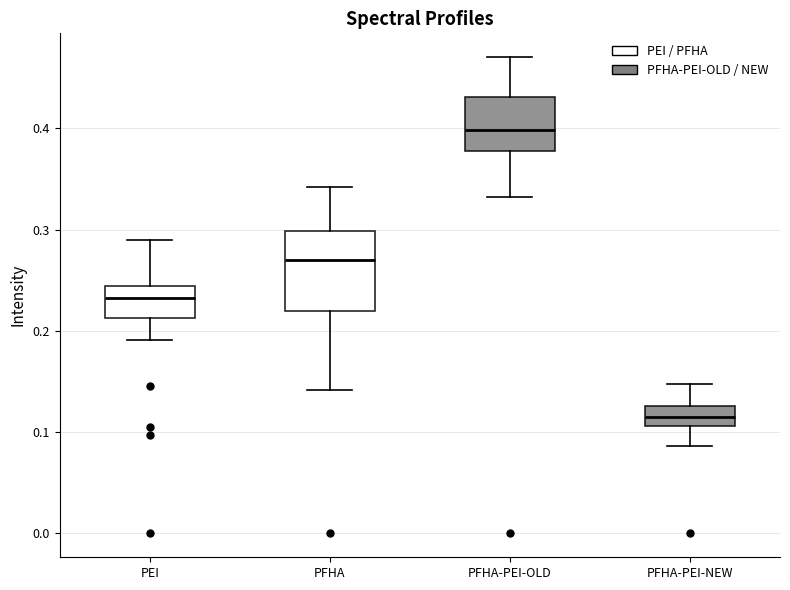

Comparing the boxes themselves (not the whiskers), which one is the tallest?

PFHA